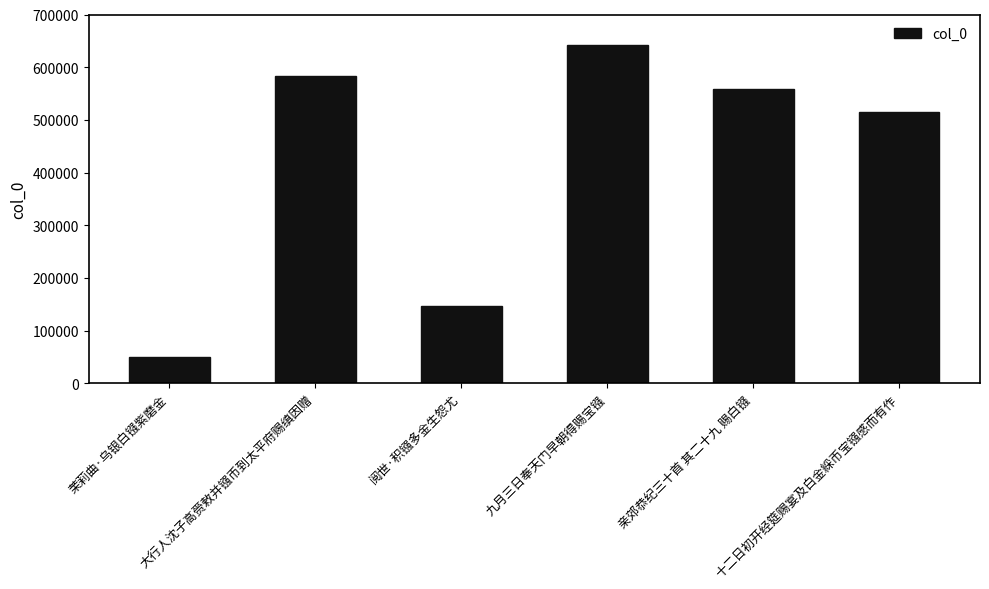

What is the difference between the maximum and minimum values?

592002